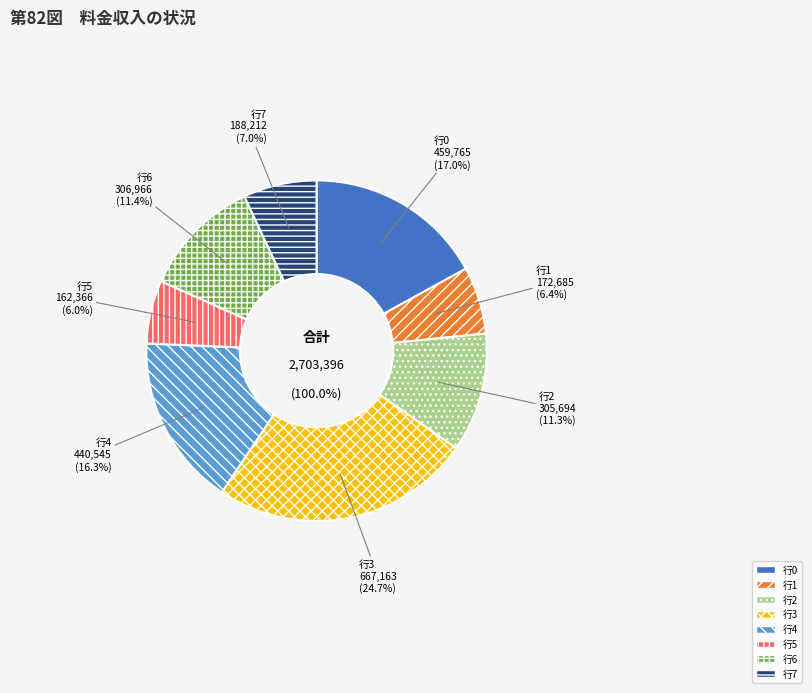

Is there a majority slice in this chart?

No